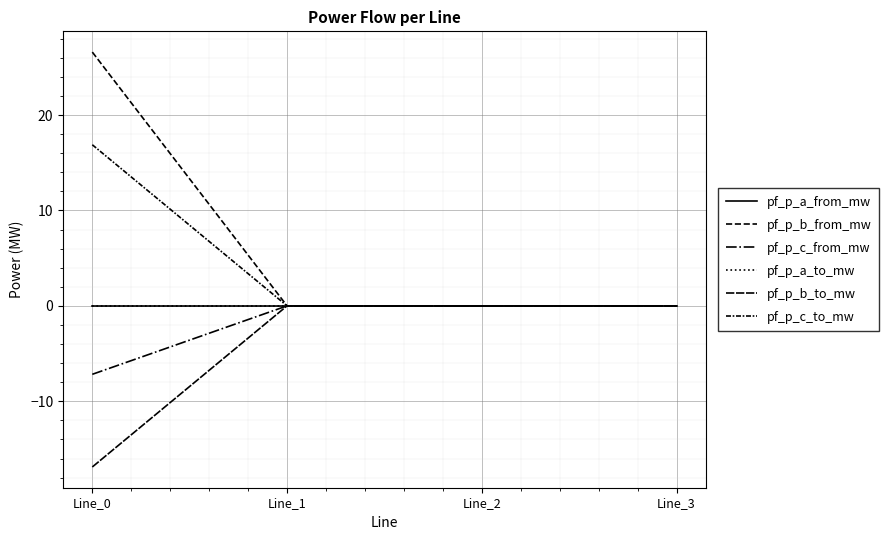

Which series changed the most between Line_0 and Line_3?

pf_p_b_from_mw